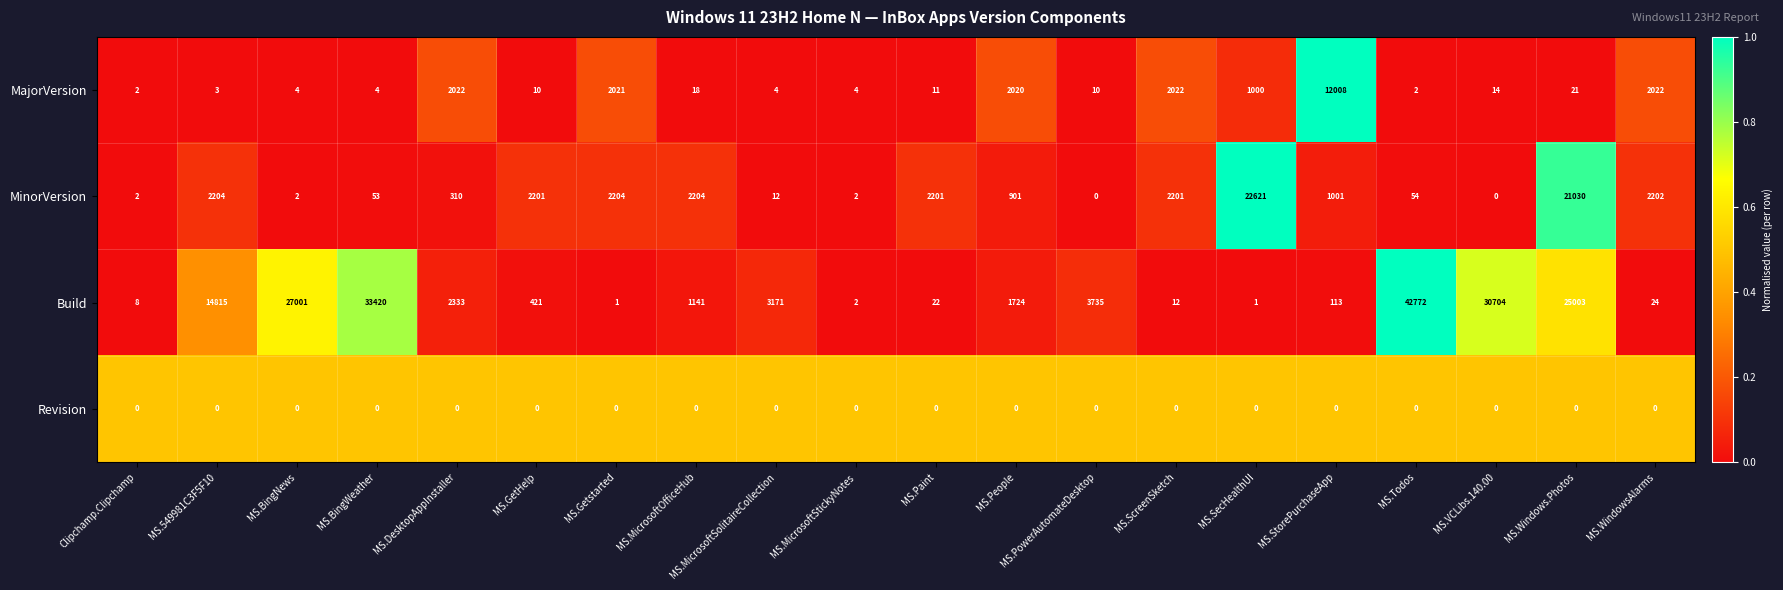

What is the difference between the MajorVersion values at MS.BingNews and MS.DesktopAppInstaller?

2018